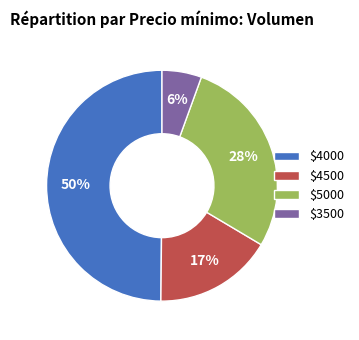

The $4500 slice represents 17% of the pie. True or false?

True